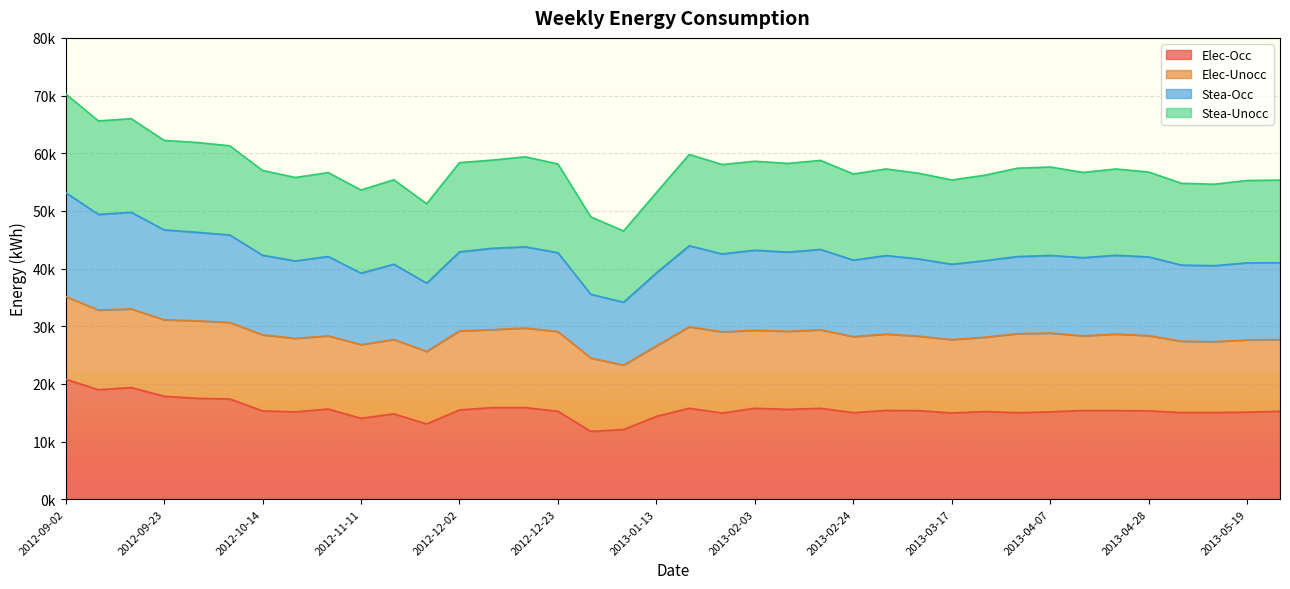

What position from the left is 2013-01-27?

21